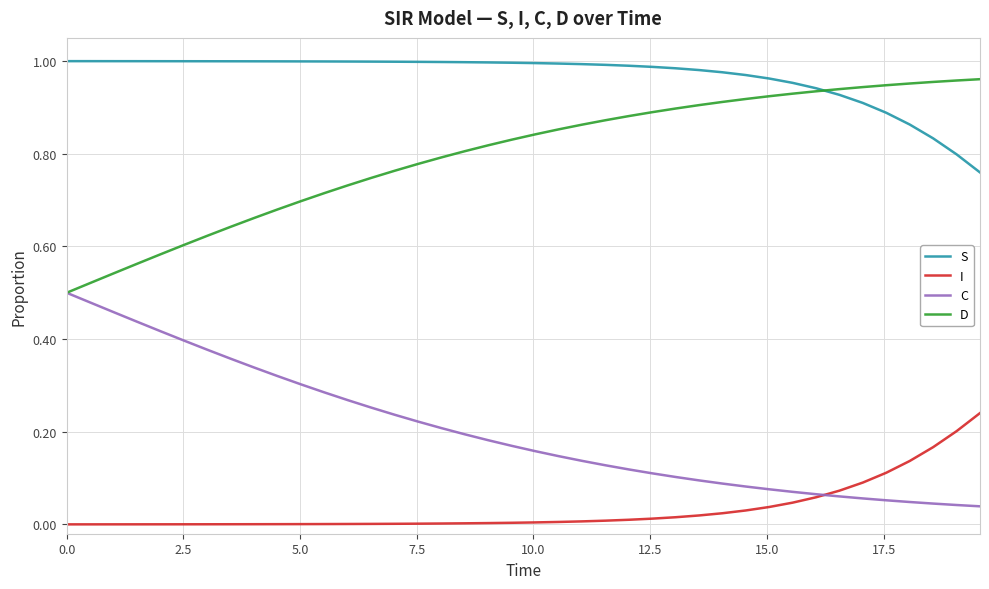

True or false: C and S cross at least once.

False